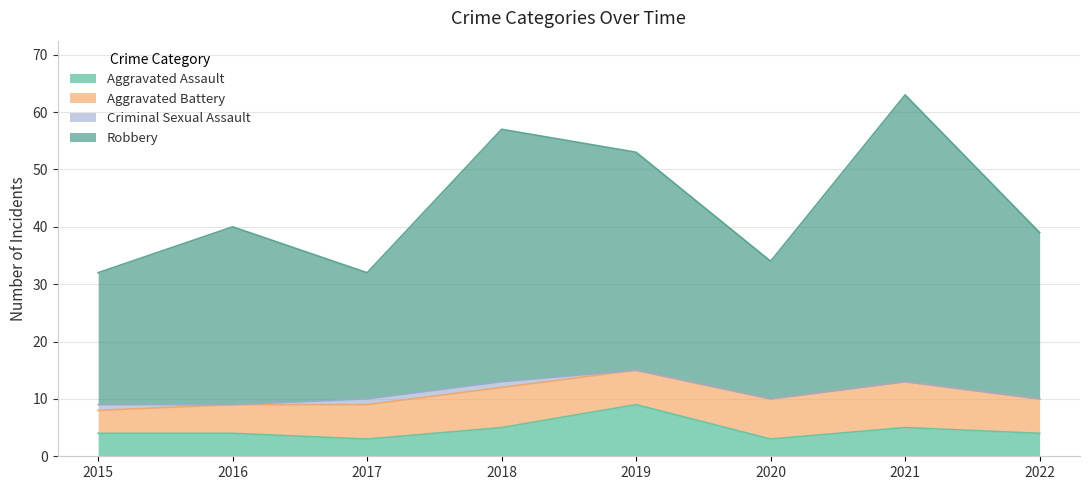

What is the difference between the maximum and minimum values in the Aggravated Assault series?

6